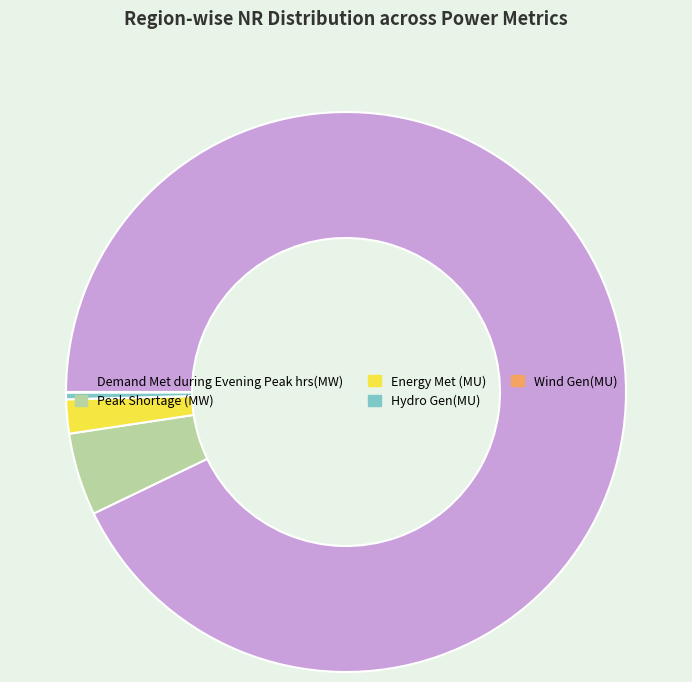

Is there a majority slice in this chart?

Yes